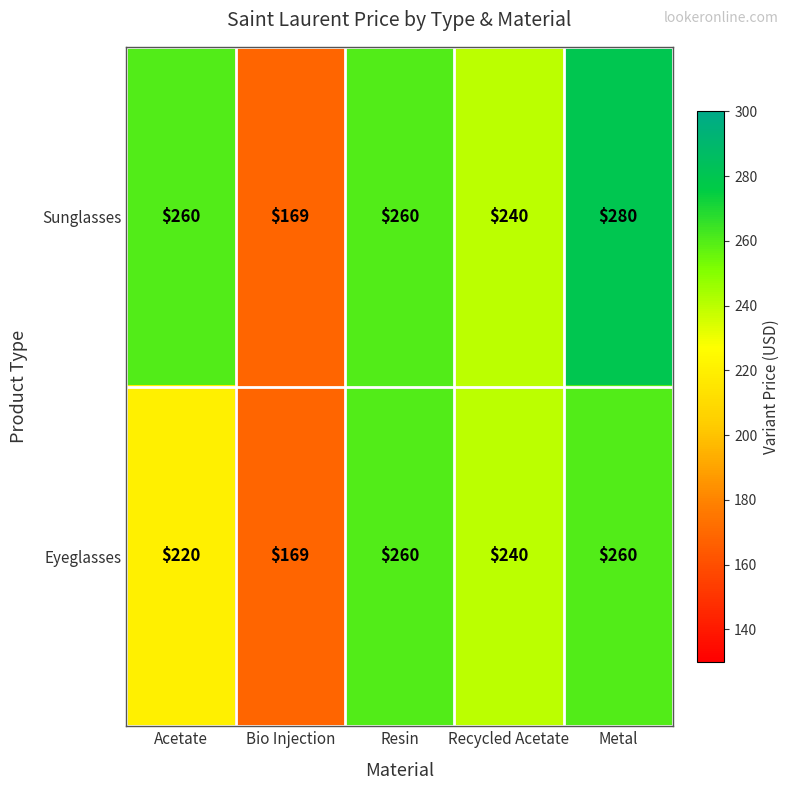

Reading left to right, transcribe all the data shown in this chart.

Sunglasses: 260	169	260	240	280
Eyeglasses: 220	169	260	240	260